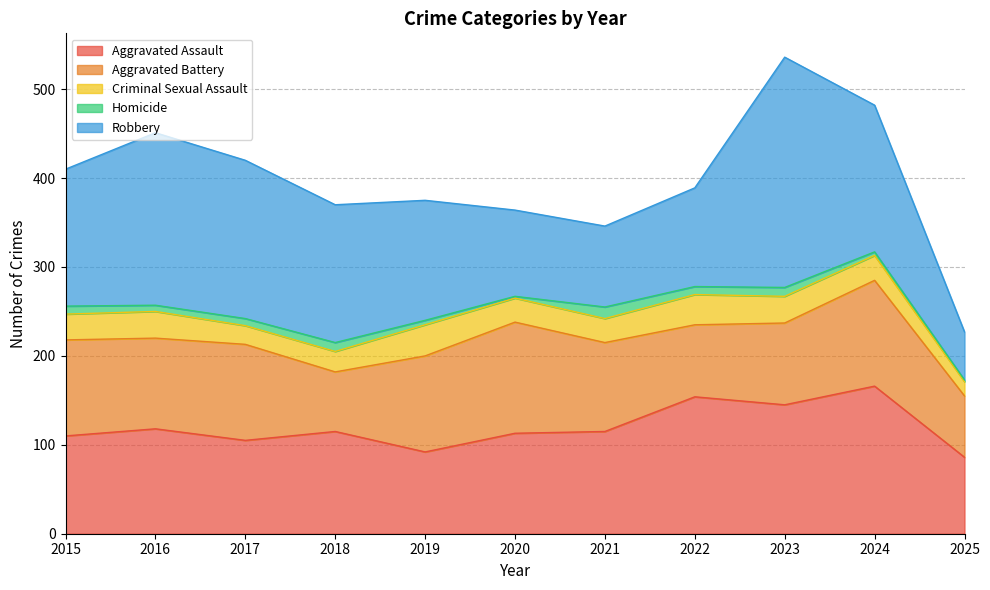

Reading left to right, transcribe all the data shown in this chart.

Aggravated Assault: 110	118	105	115	92	113	115	154	145	166	86
Aggravated Battery: 108	102	108	67	108	125	100	81	92	119	69
Criminal Sexual Assault: 29	30	21	23	35	27	27	34	30	28	16
Homicide: 9	7	8	10	5	2	13	9	10	4	2
Robbery: 154	194	178	155	135	97	91	111	259	165	54